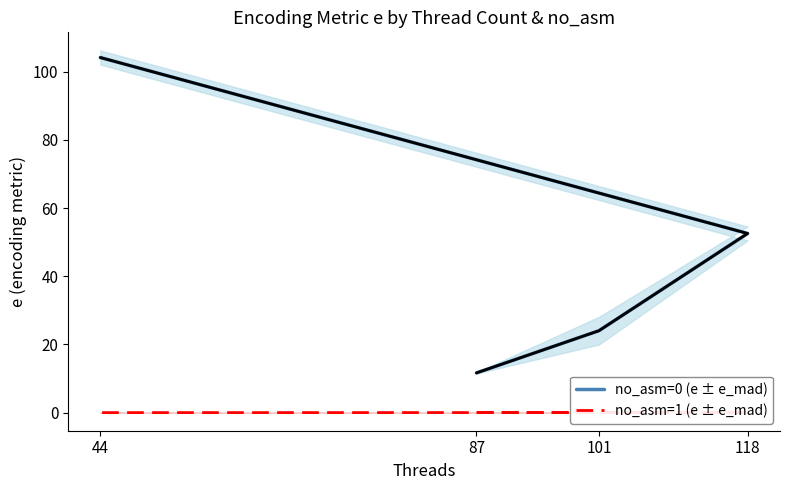

At how many categories does at least one series exceed 23?

3